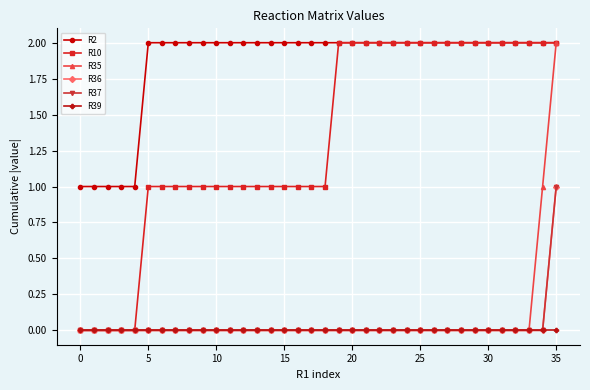

At how many categories does at least one series exceed 1?

31